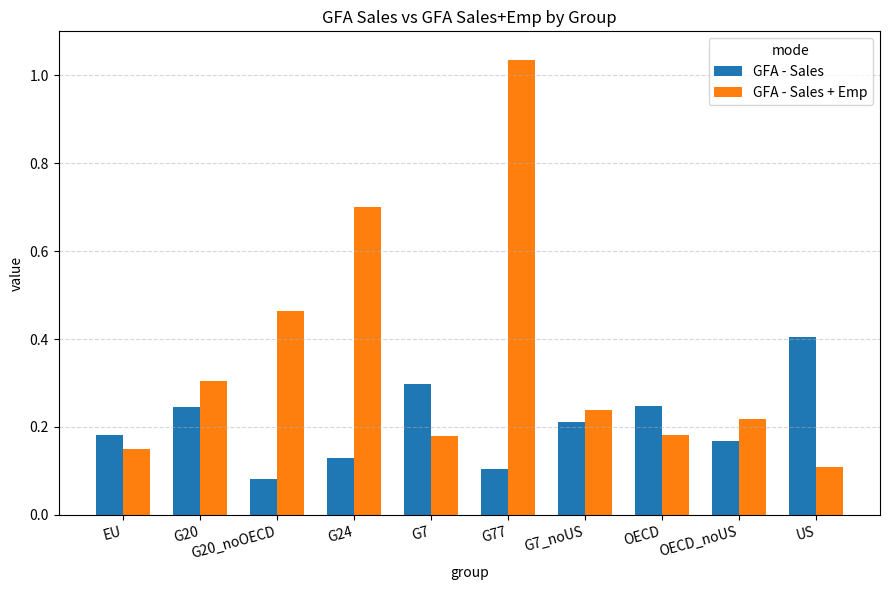

How many bars are there in total?

20